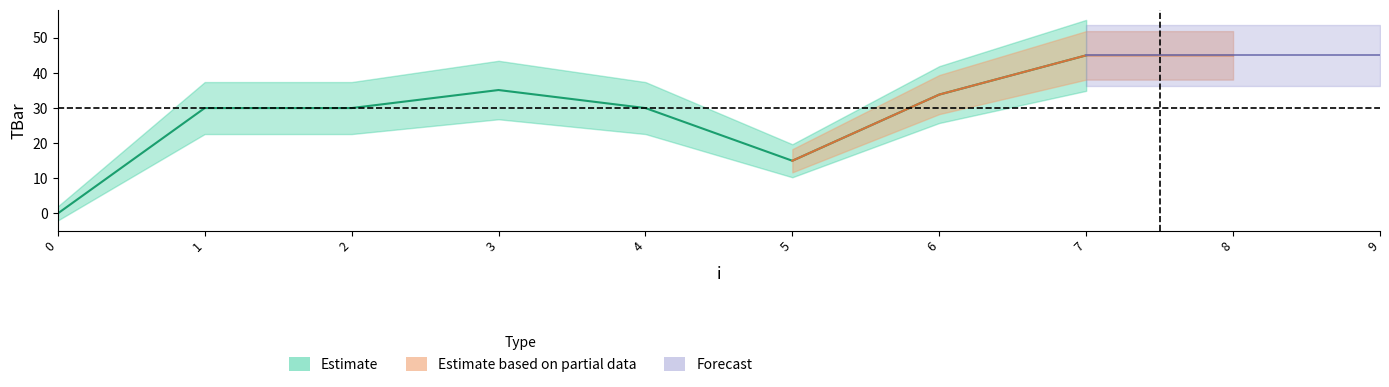

At which label does the data first exceed 33?

3